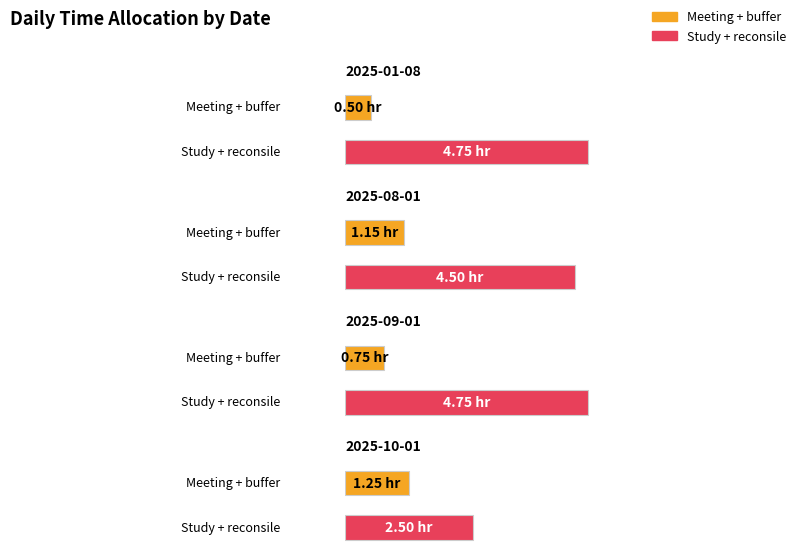

What is the label of the 4th bar from the right?

2025-01-08